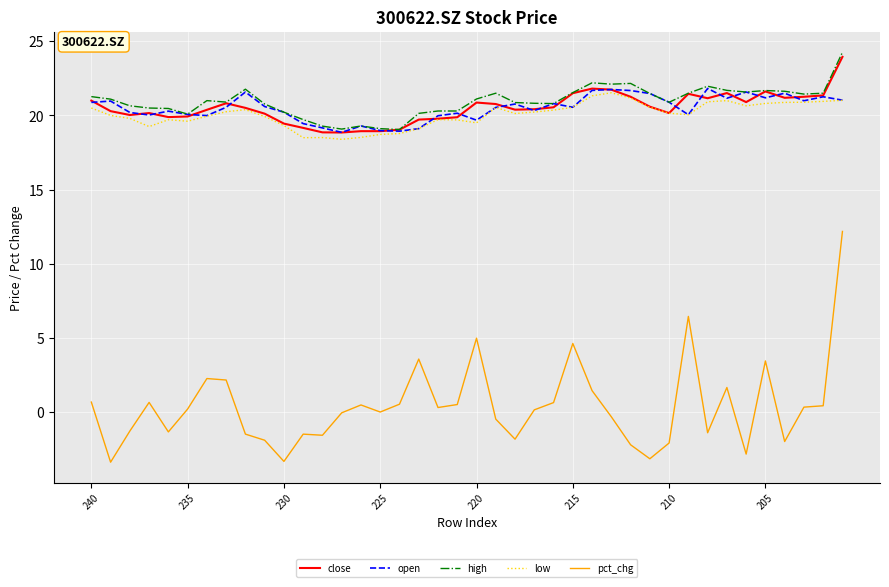

What is the sum of all open values?

820.0